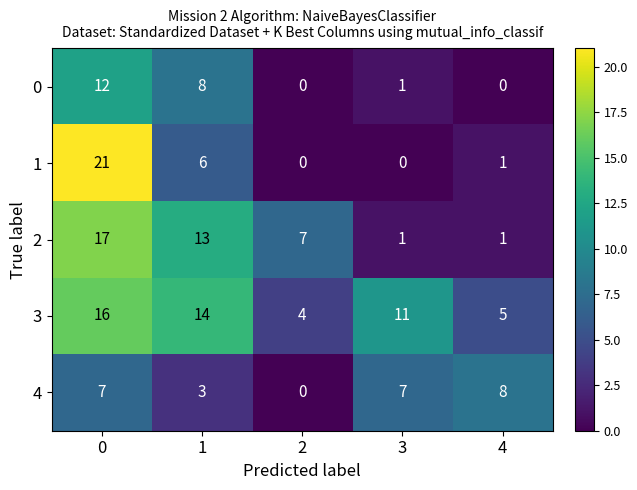

How many distinct data groups are displayed?

5